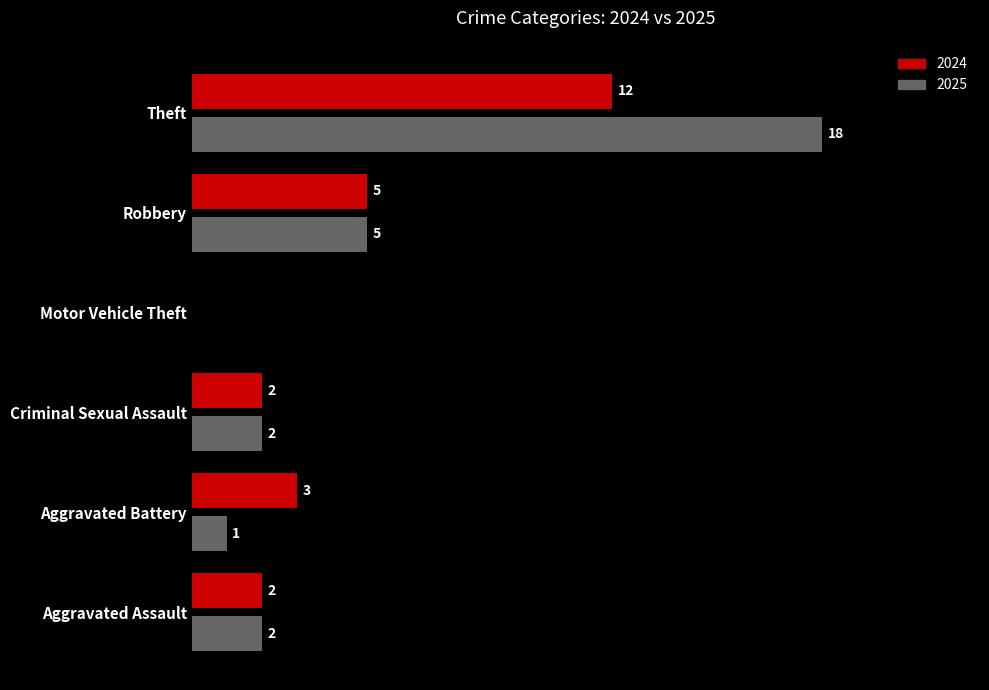

Where is 2024 nearest to the value 6?

Robbery